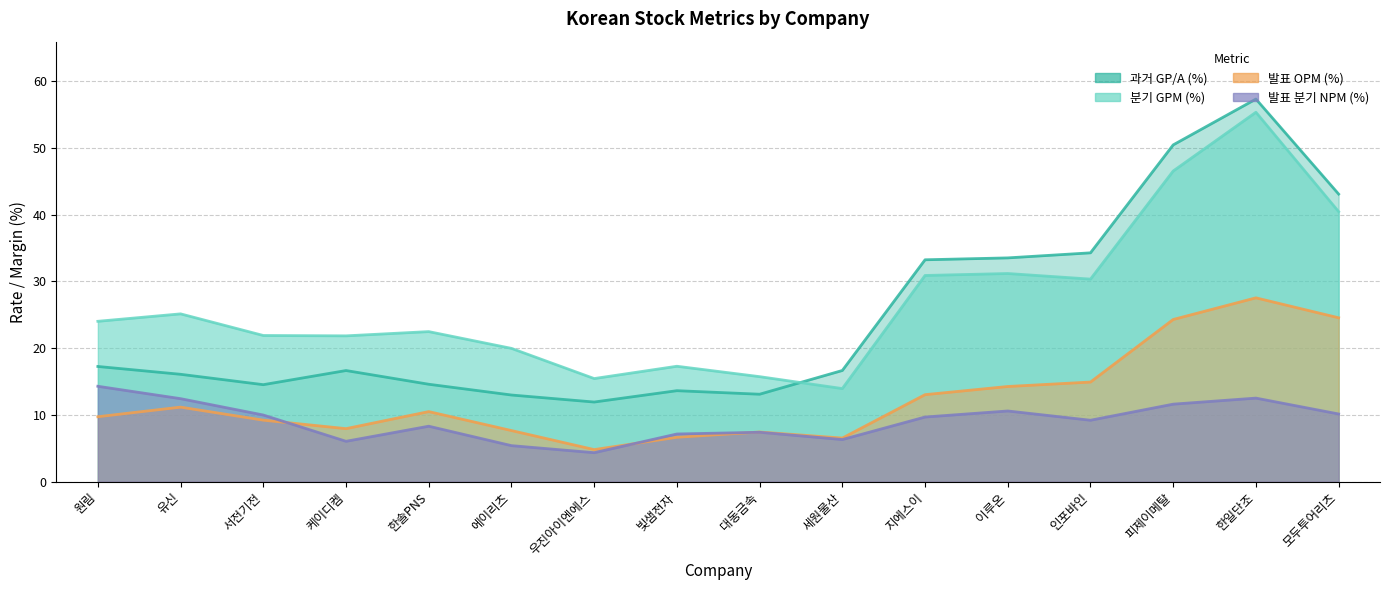

Which series changed the most between 서전기전 and 우진아이엔에스?

과거 GP/A (%)